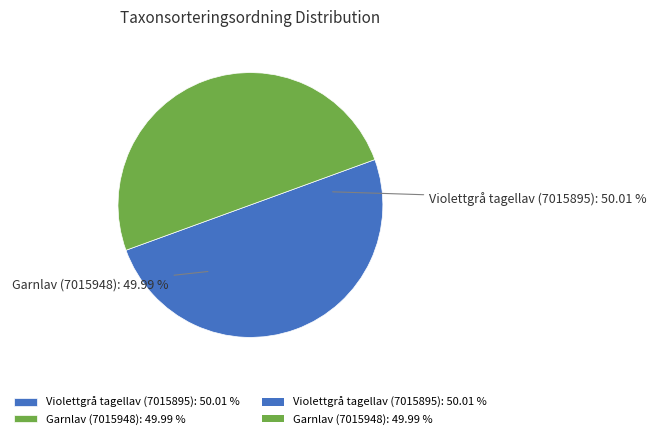

The Violettgrå tagellav (7015895) slice represents 60% of the pie. True or false?

False